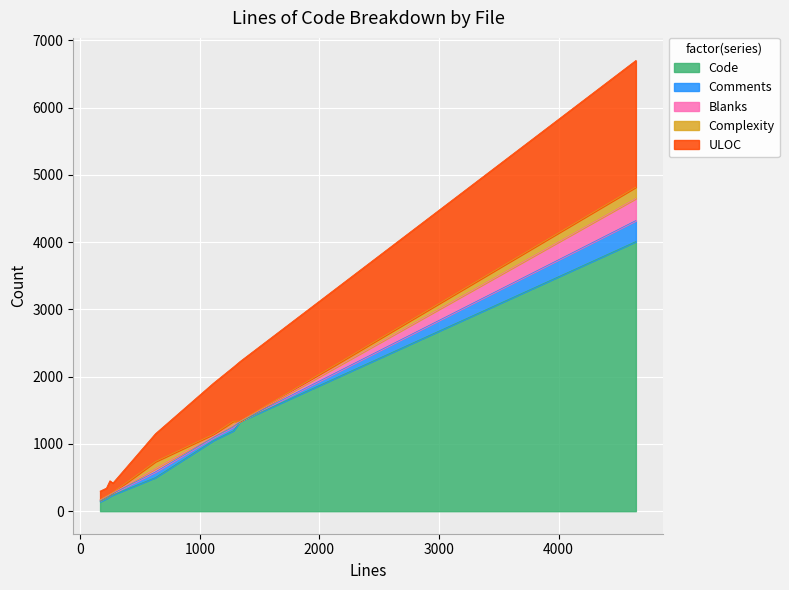

What are all the series names shown in the legend?

Code, Comments, Blanks, Complexity, ULOC